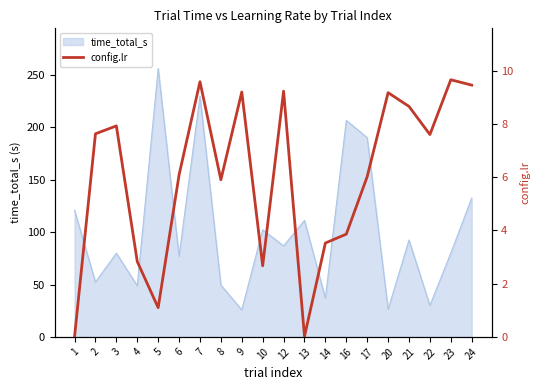

What is the lowest value of the time_total_s series?

25.7